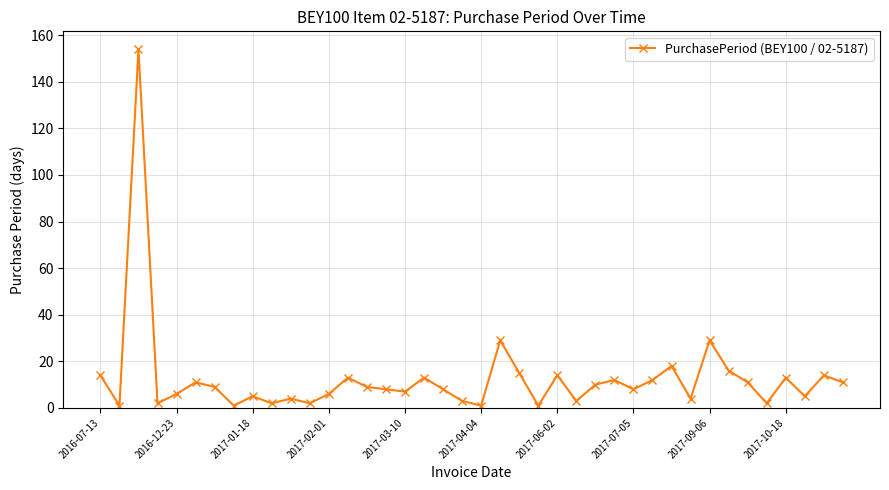

True or false: the data has more than 0 interior local peaks.

True